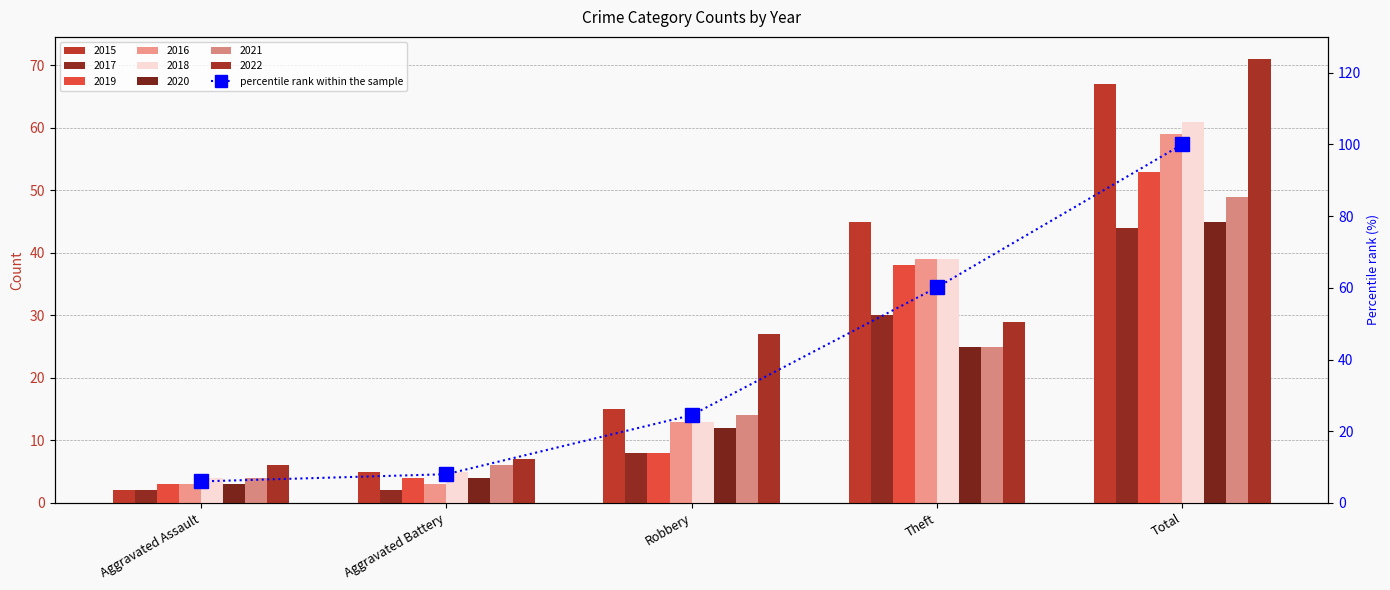

Are the bars horizontal?

No